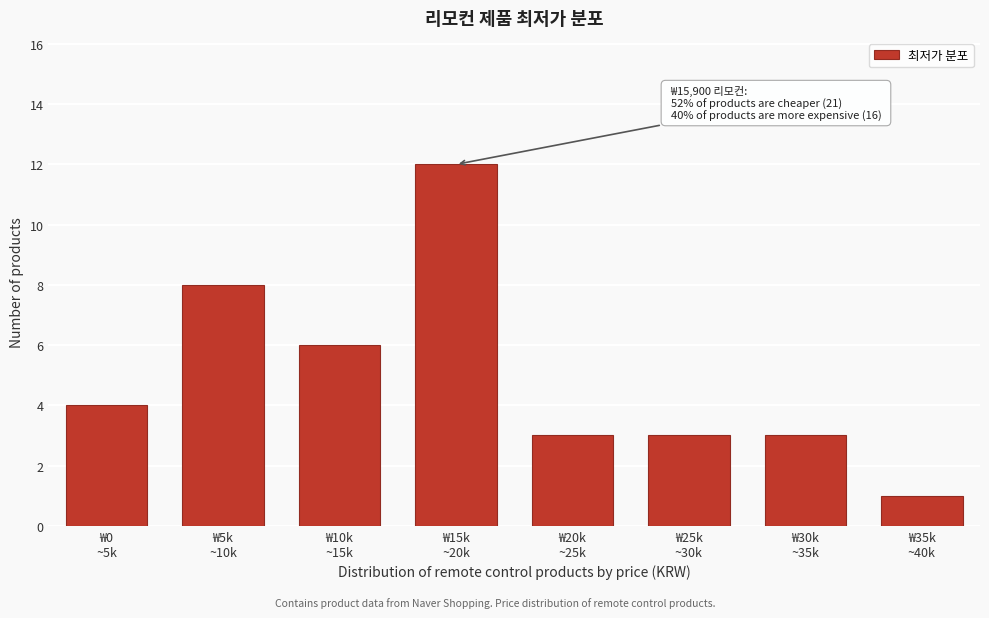

Reading left to right, what are all the values shown in this chart?

4	8	6	12	3	3	3	1